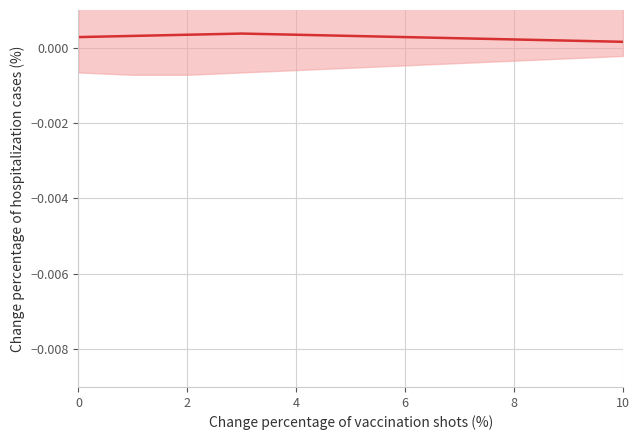

How many interior local peaks (higher than both neighbors) does the data have?

1